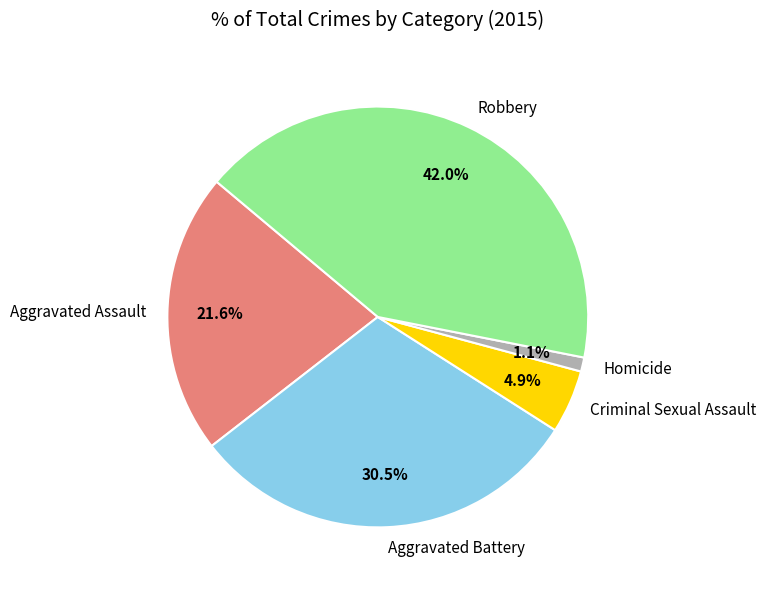

Is it true that Aggravated Assault is 22% of the pie?

True